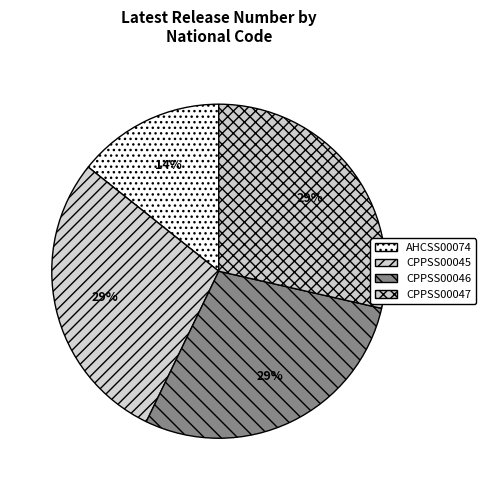

To the nearest percent, what is the average slice percentage?

25%